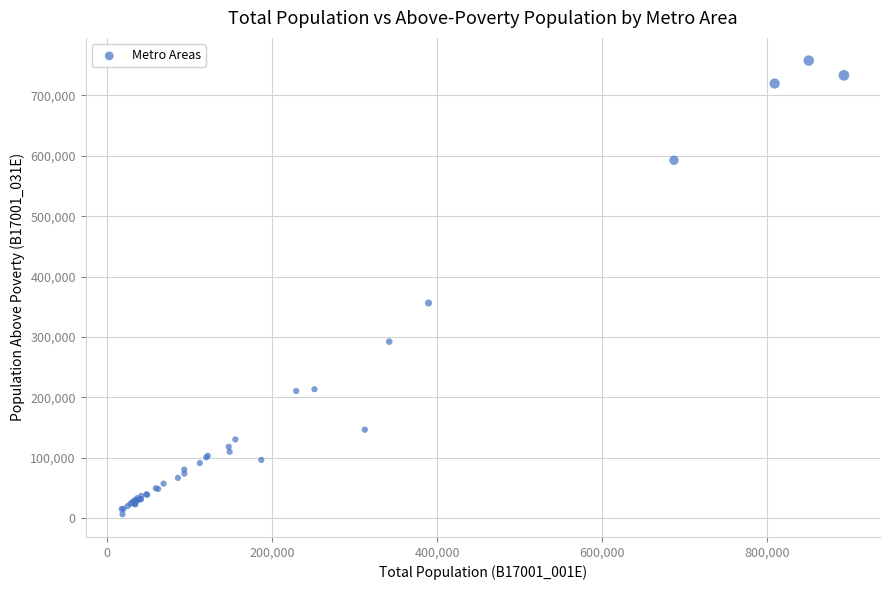

What Y value in the scatter plot is closest to 382071?

356324